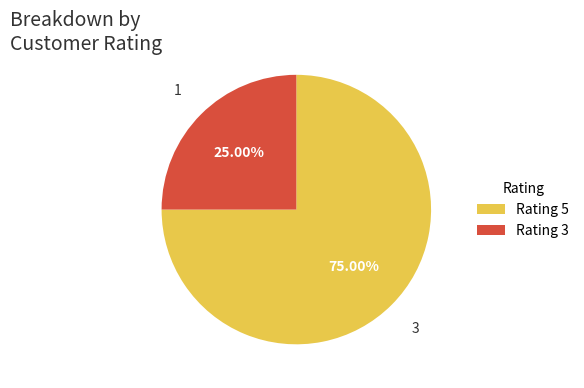

Rank the categories by value from highest to lowest.

Rating 5, Rating 3